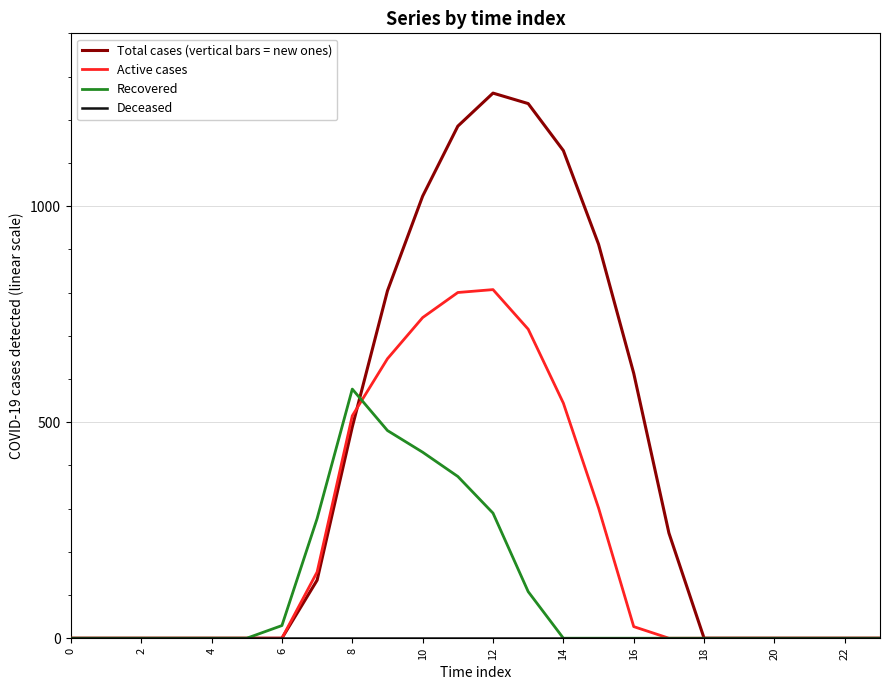

What is the greatest value displayed?

1261.6